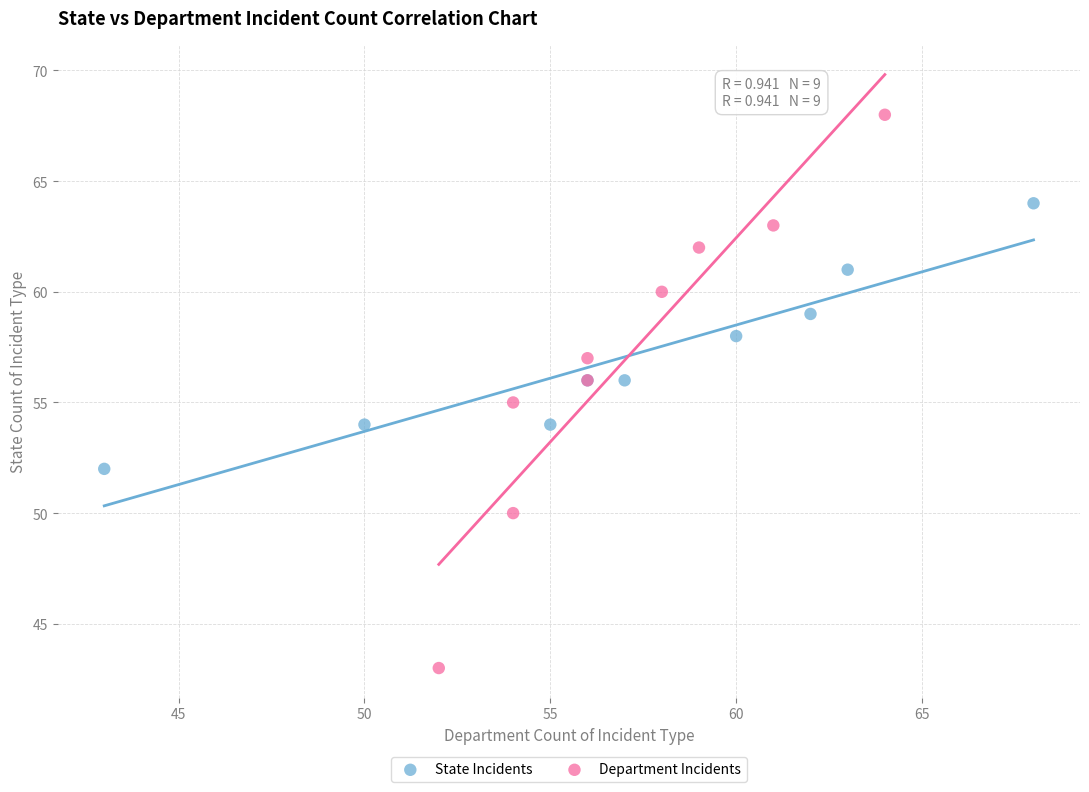

Which series contains the highest Y value?

Department Incidents